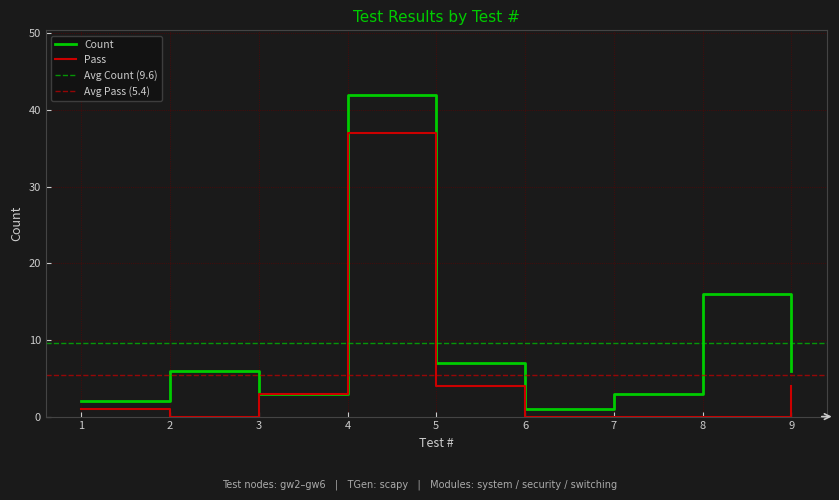

Reading left to right, what are all the values shown in this chart?

Count: 1=2	2=6	3=3	4=42	5=7	6=1	7=3	8=16	9=6
Pass: 1=1	2=0	3=3	4=37	5=4	6=0	7=0	8=0	9=4